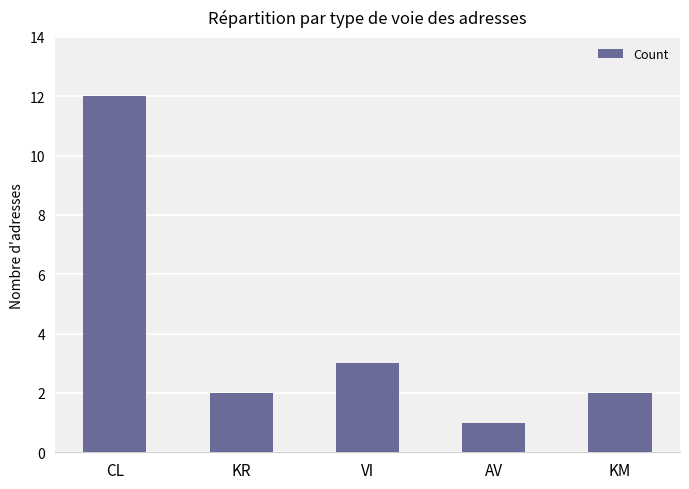

Reading left to right, what are all the values shown in this chart?

12	2	3	1	2